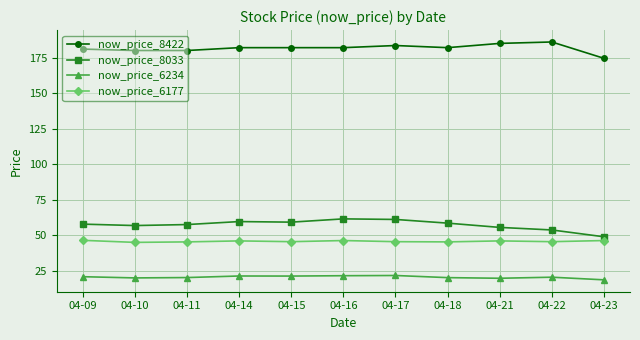

True or false: now_price_8422 and now_price_6177 intersect in this chart.

False